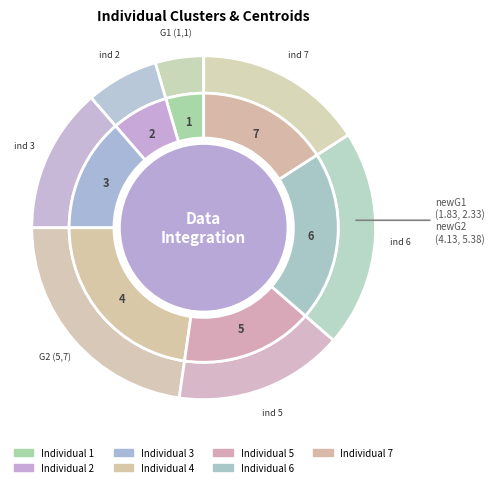

What portion of the pie excludes 7?

84.1%